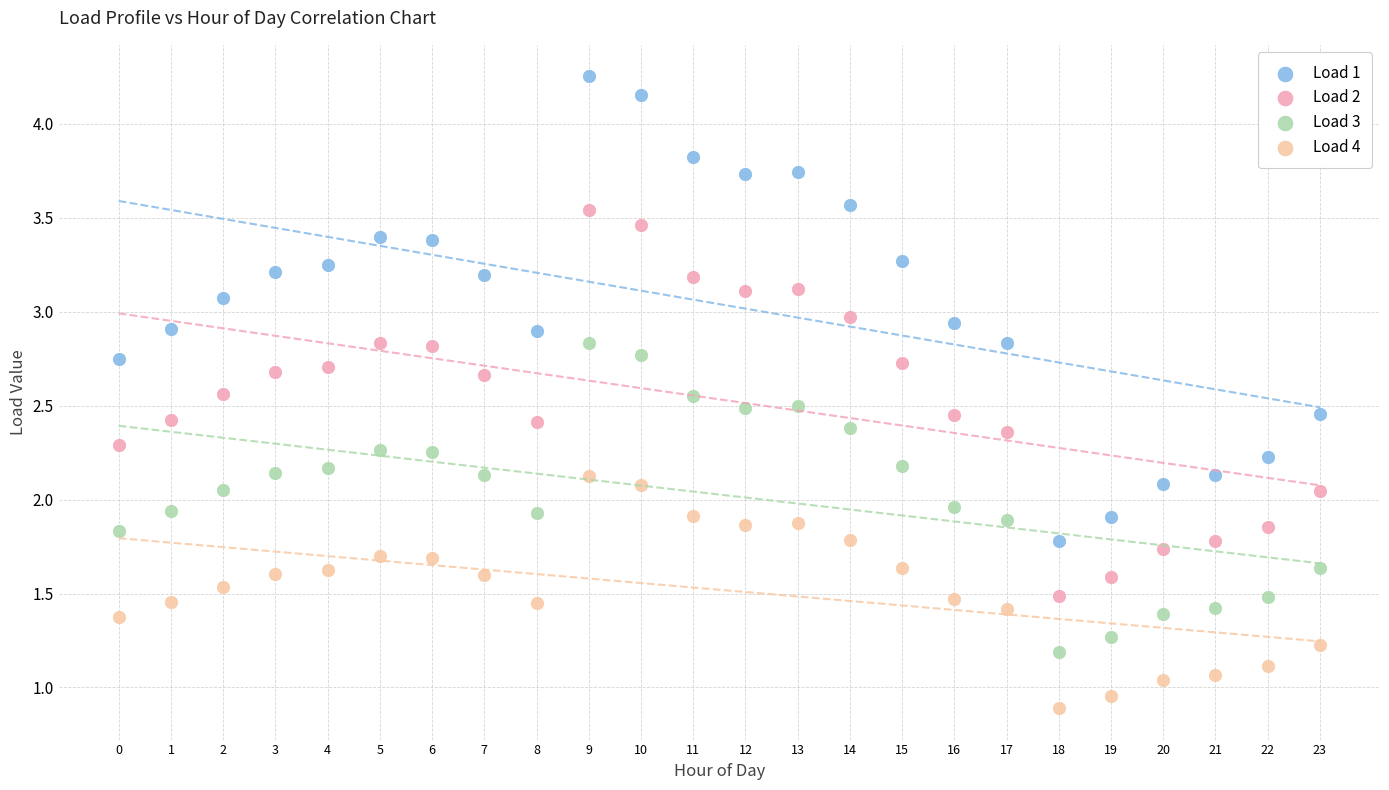

Which series contains the lowest Y value?

Load 4